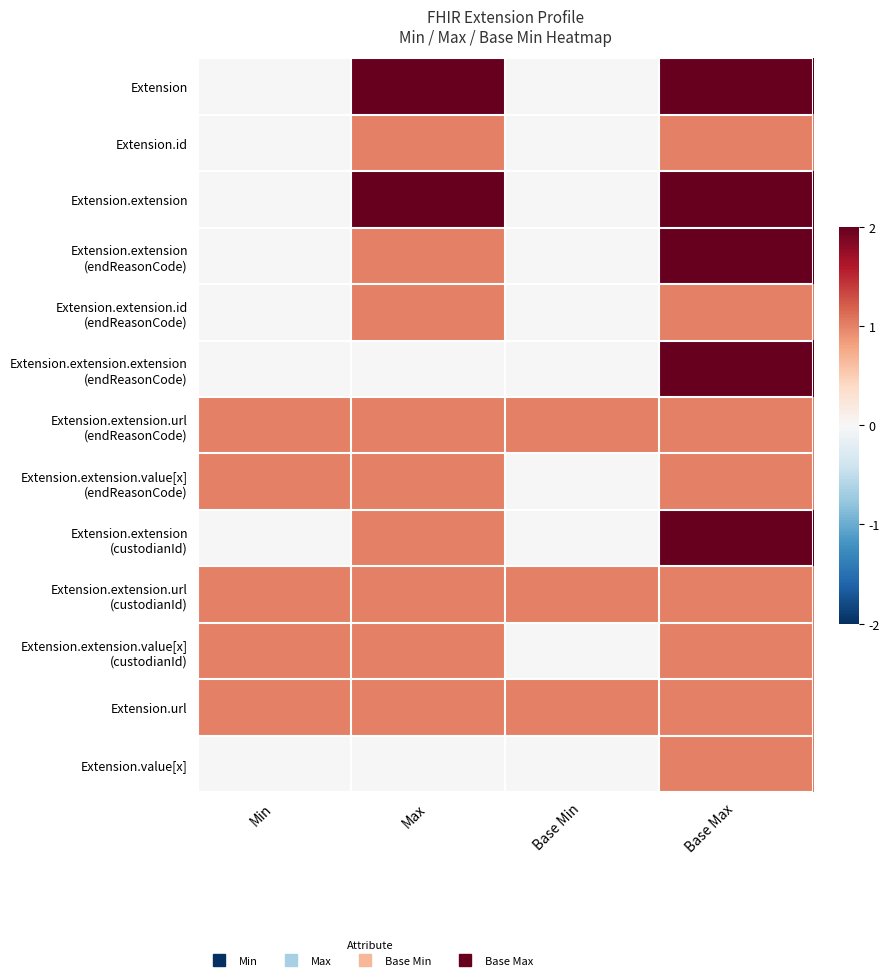

Rank the series by their maximum value, from highest to lowest.

Extension, Extension.extension, Extension.extension (endReasonCode), Extension.extension.extension (endReasonCode), Extension.extension (custodianId), Extension.id, Extension.extension.id (endReasonCode), Extension.extension.url (endReasonCode), Extension.extension.value[x] (endReasonCode), Extension.extension.url (custodianId), Extension.extension.value[x] (custodianId), Extension.url, Extension.value[x]